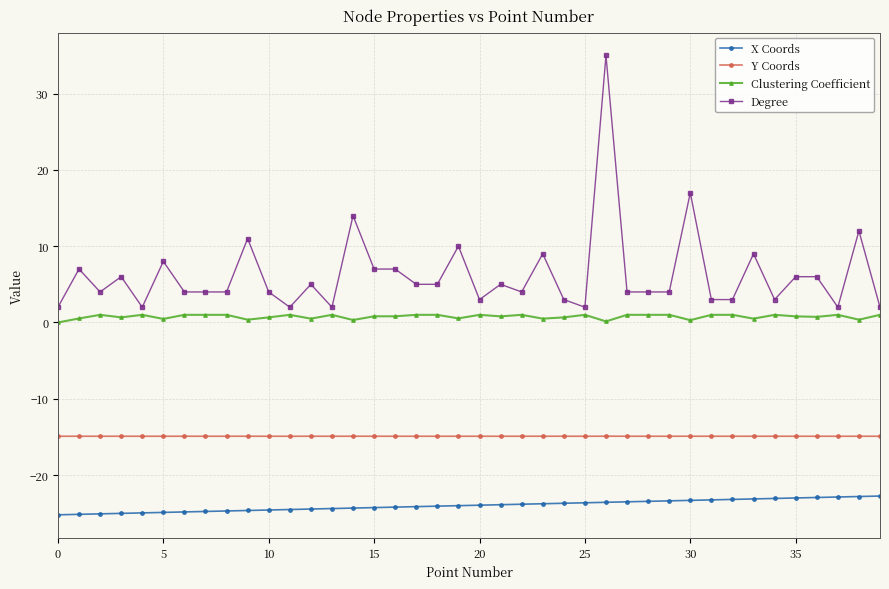

True or false: Degree has more than 2 points higher than both neighbors.

True